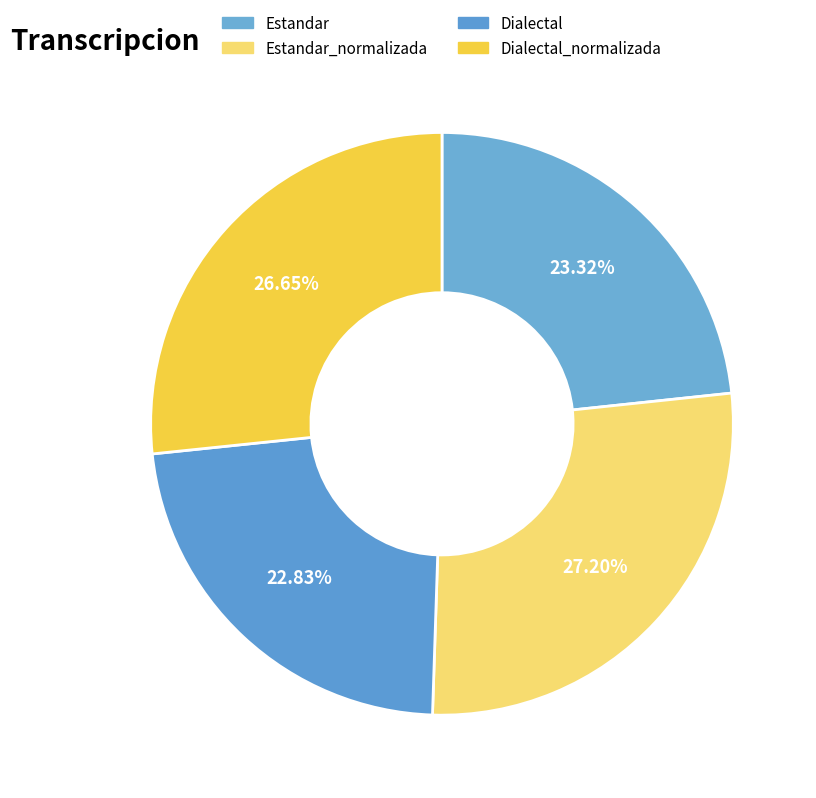

How many slices are in this pie chart?

4